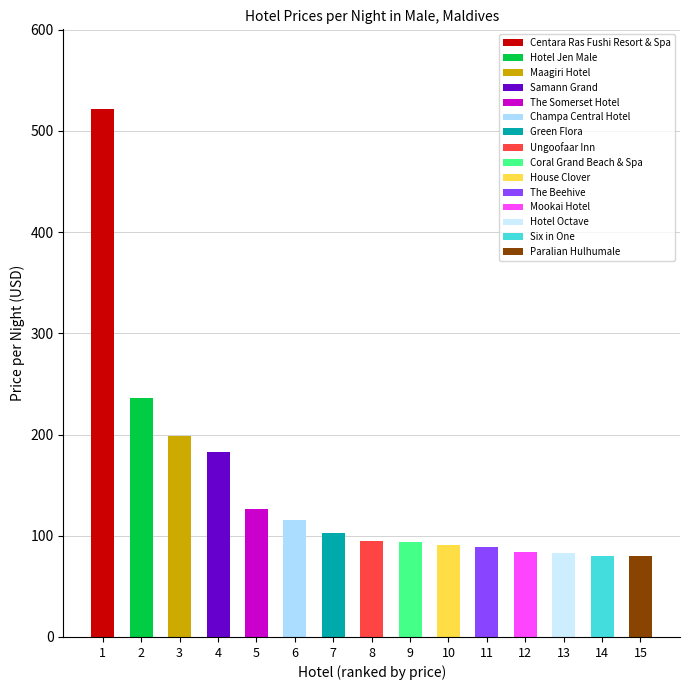

Which label corresponds to the largest value in the chart?

1